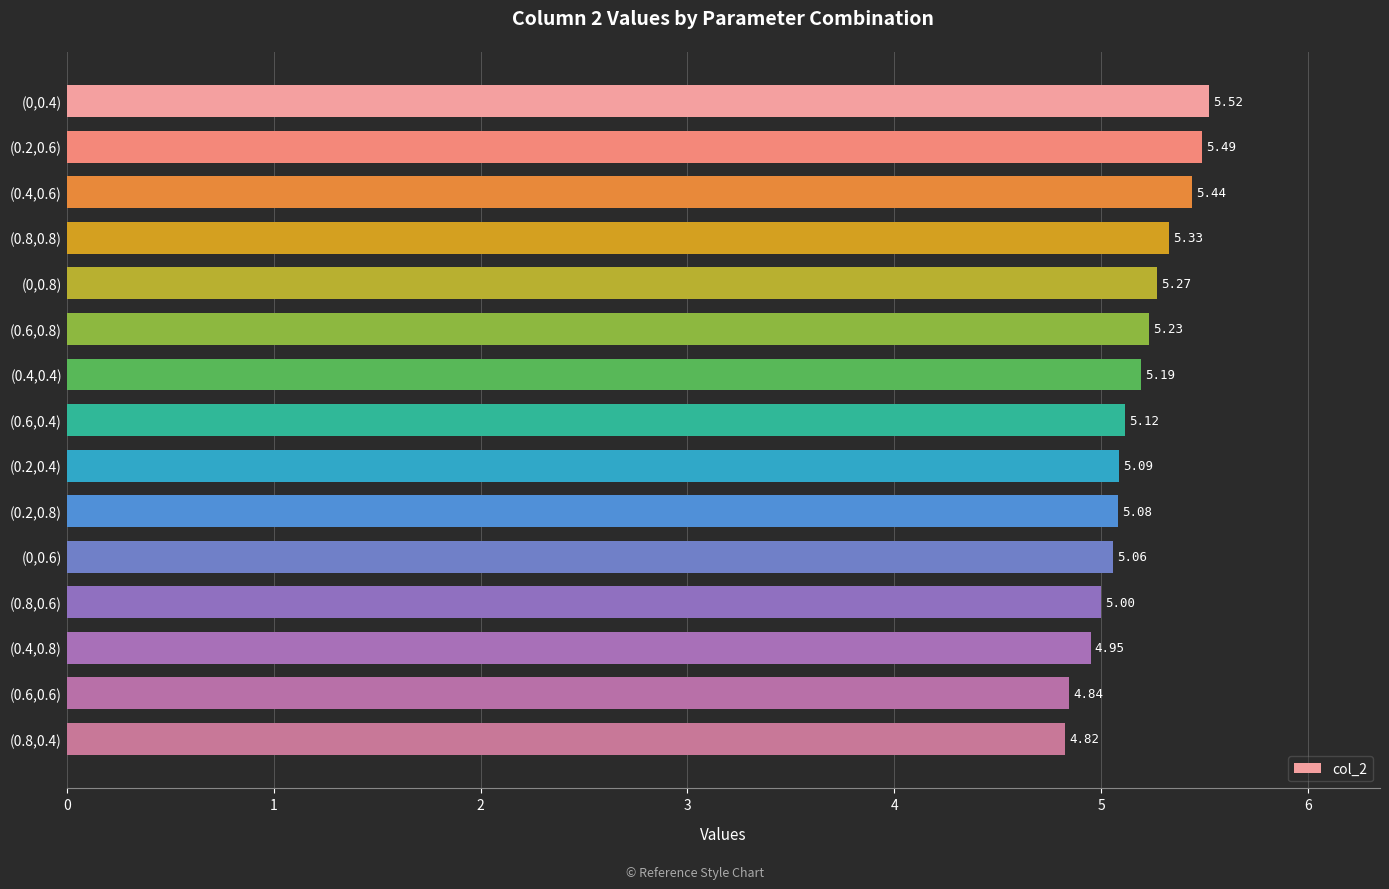

What is the change in value from (0.2,0.6) to (0.4,0.4)?

-0.3